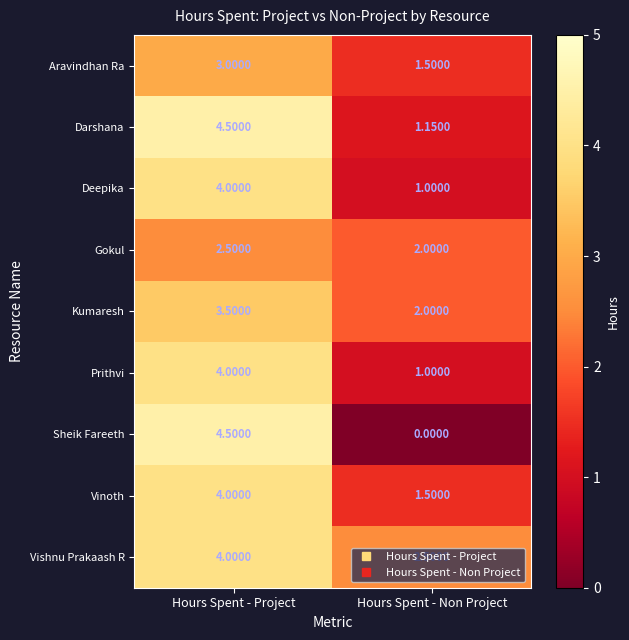

At which label is Aravindhan Ra closest to 2?

Hours Spent - Non Project